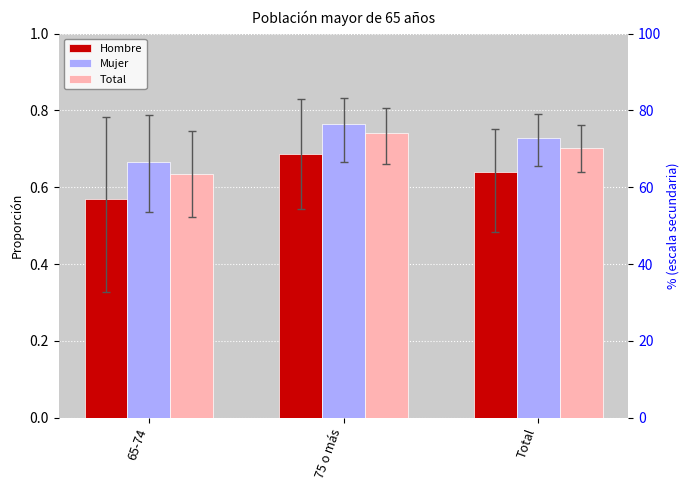

Is the value of Mujer at 65-74 greater than the value of Hombre at Total?

Yes